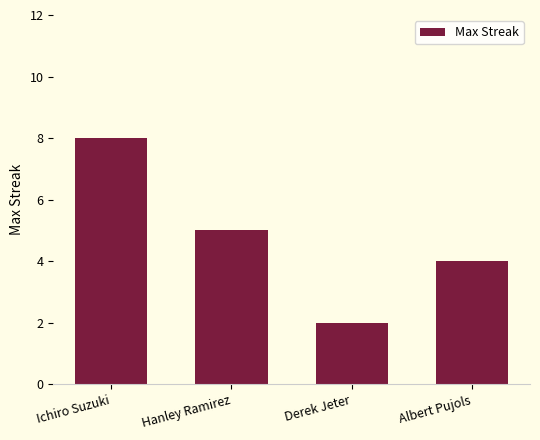

Are the bars horizontal?

No